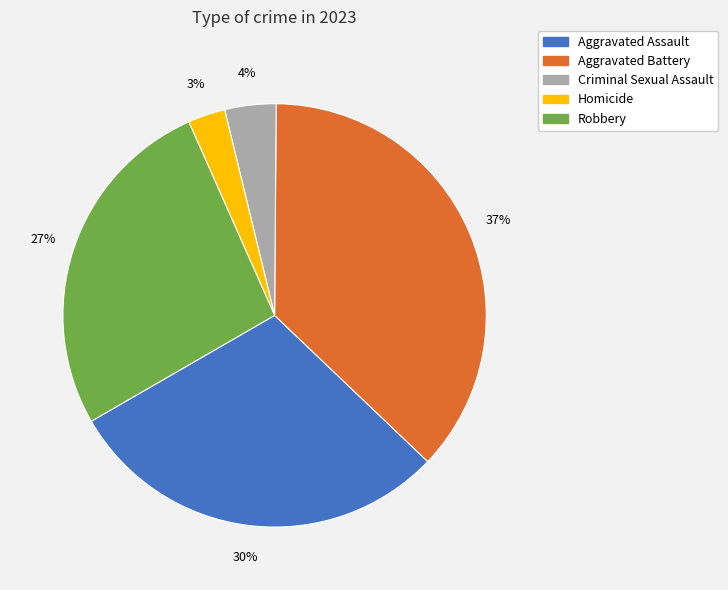

To the nearest percent, what is the average slice percentage?

20%